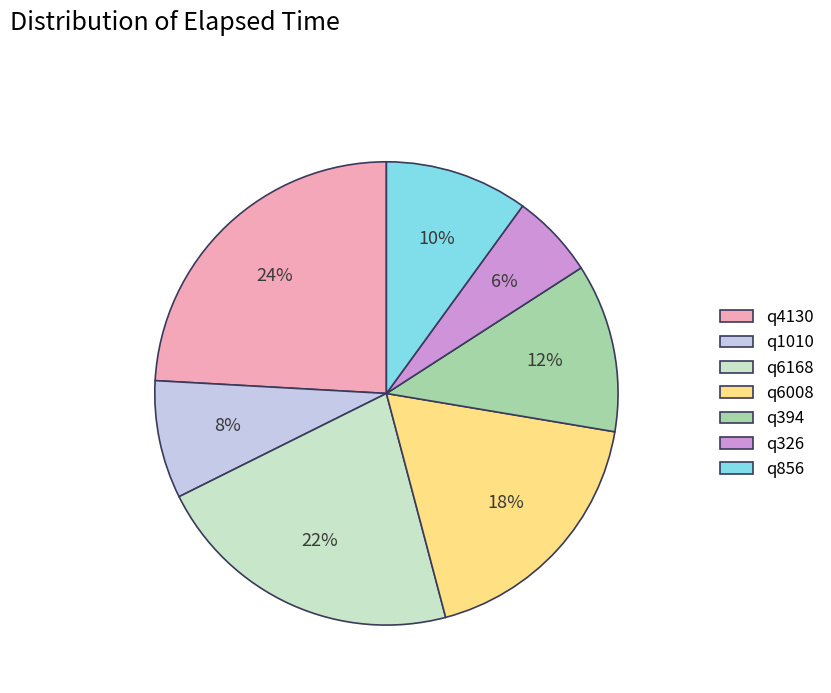

Which slice is the smallest?

q326